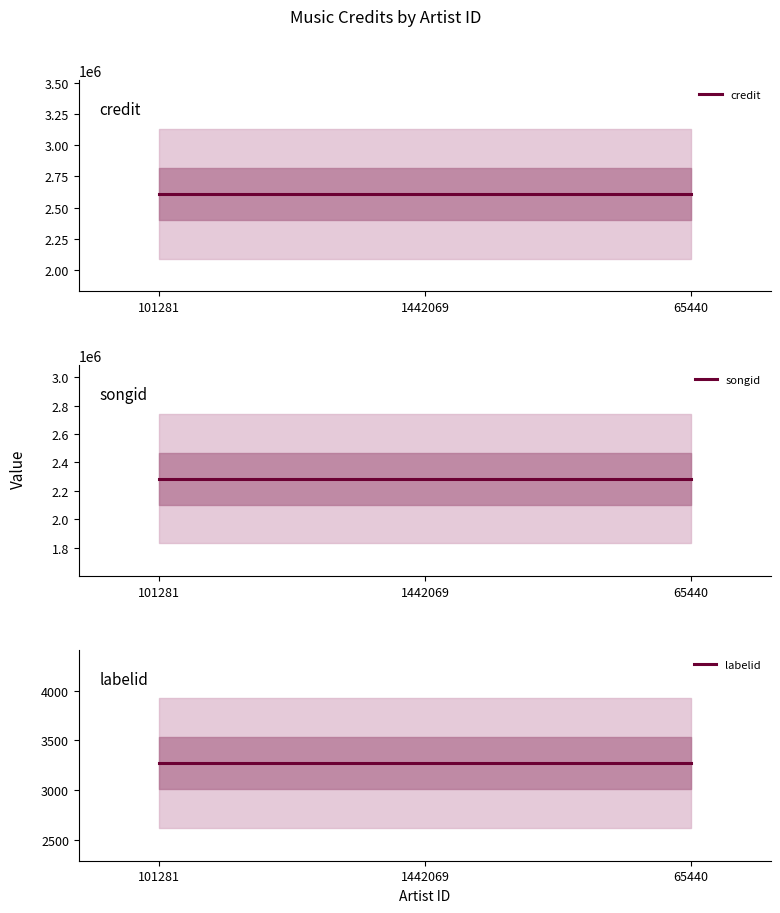

What are all the series names shown in the legend?

credit, songid, labelid